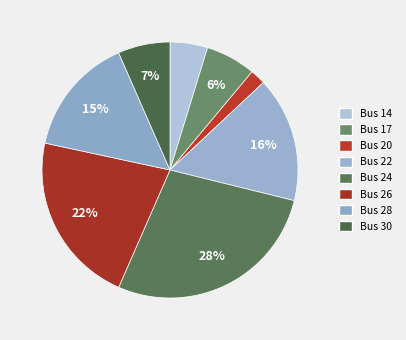

True or false: Bus 28 accounts for 15% of the total.

True